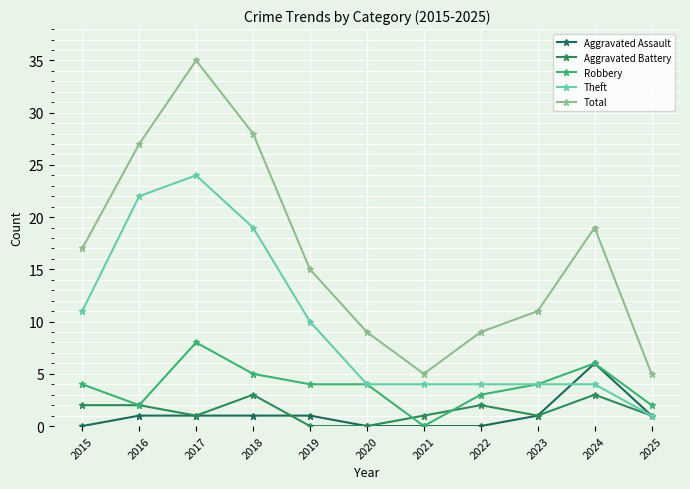

What is the total value across all series at 2023?

21